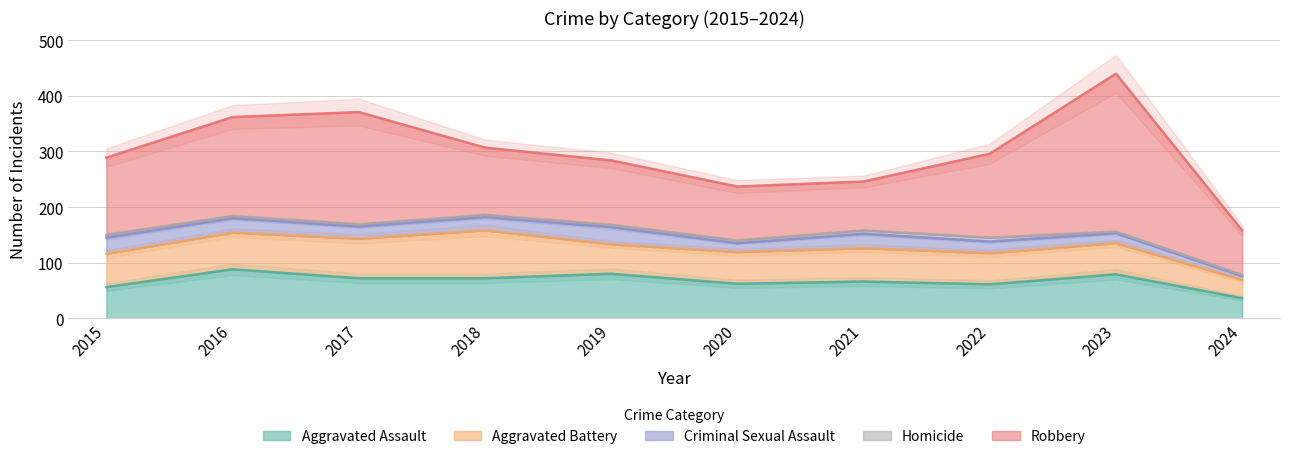

What is the difference between the highest and lowest values at 2015?

134